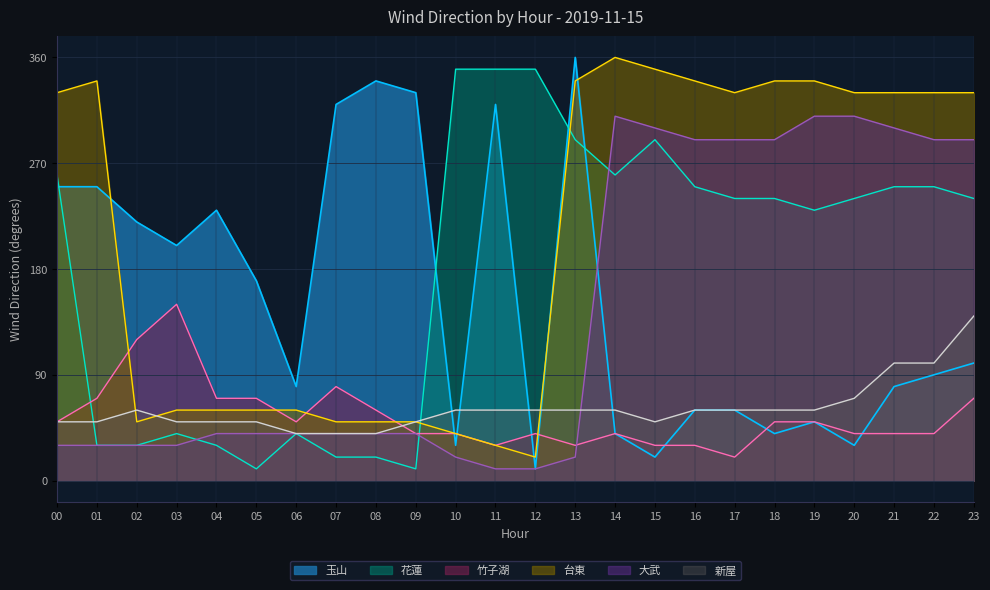

Reading left to right, transcribe all the data shown in this chart.

玉山: 250	250	220	200	230	170	80	320	340	330	30	320	10	360	40	20	60	60	40	50	30	80	90	100
花蓮: 260	30	30	40	30	10	40	20	20	10	350	350	350	290	260	290	250	240	240	230	240	250	250	240
竹子湖: 50	70	120	150	70	70	50	80	60	40	40	30	40	30	40	30	30	20	50	50	40	40	40	70
台東: 330	340	50	60	60	60	60	50	50	50	40	30	20	340	360	350	340	330	340	340	330	330	330	330
大武: 30	30	30	30	40	40	40	40	40	40	20	10	10	20	310	300	290	290	290	310	310	300	290	290
新屋: 50	50	60	50	50	50	40	40	40	50	60	60	60	60	60	50	60	60	60	60	70	100	100	140